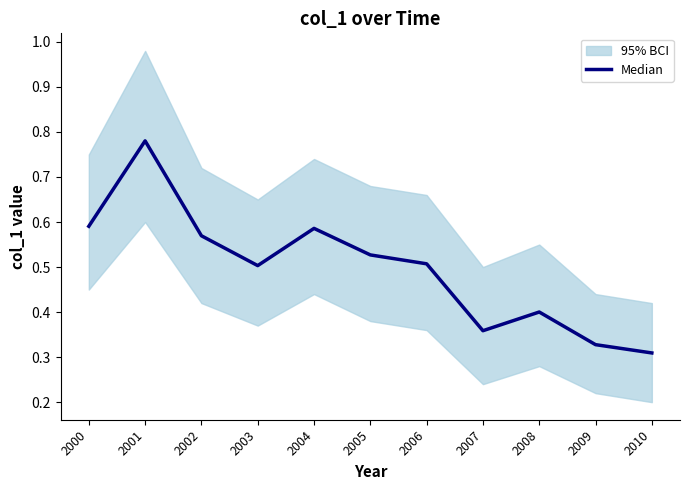

True or false: the data has more than 0 interior local peaks.

True